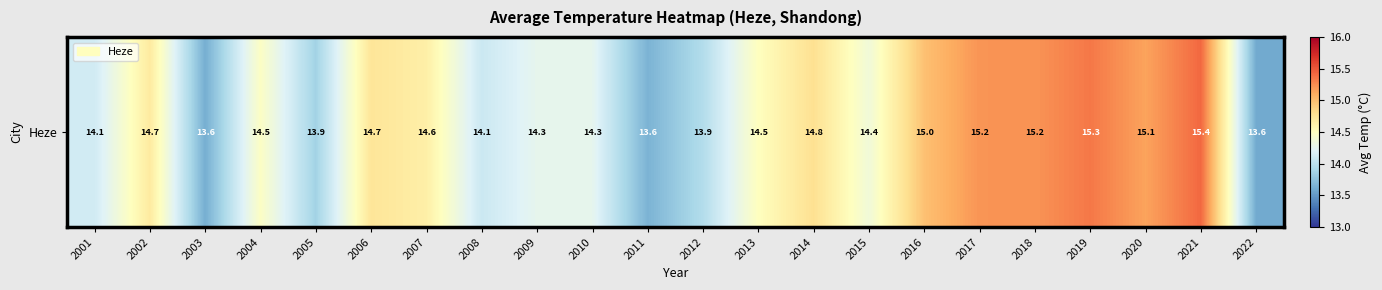

Where does the data first go above 14?

2001